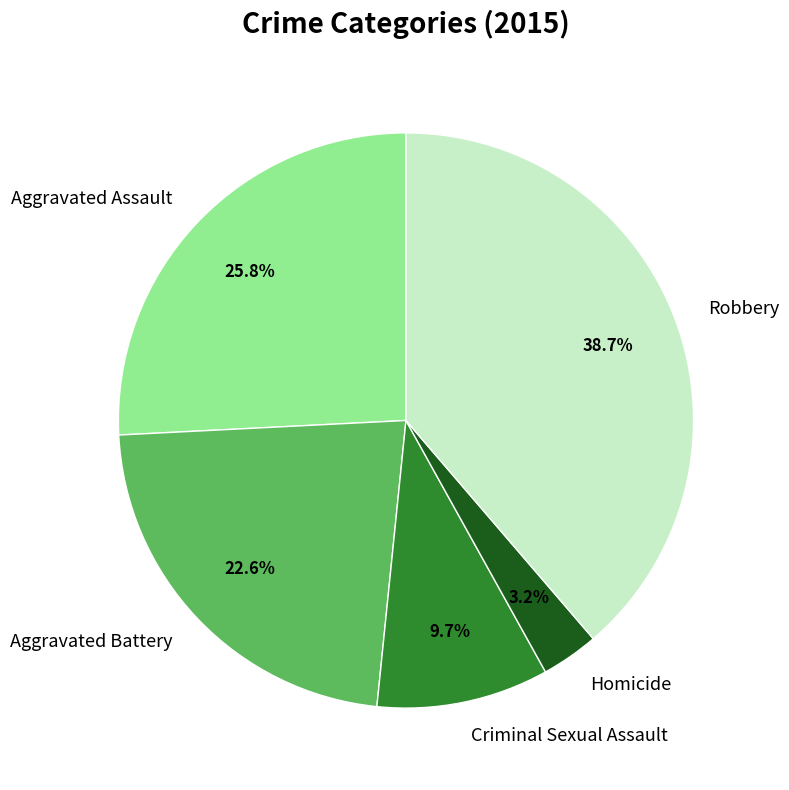

Which has a higher value, Aggravated Assault or Robbery?

Robbery